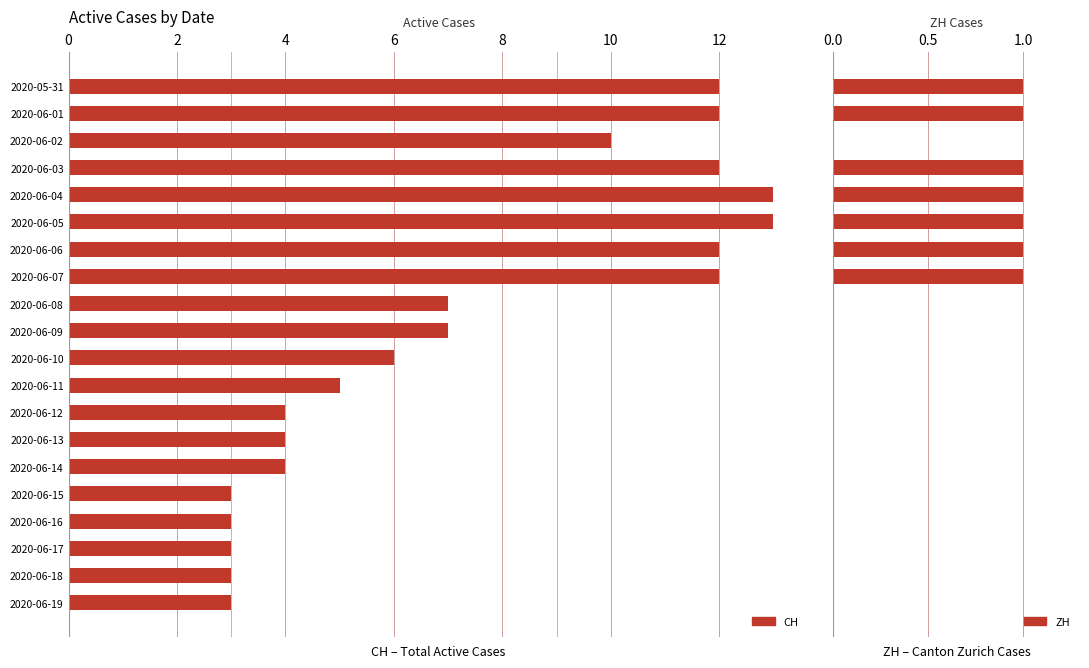

At how many categories does at least one series exceed 1?

20